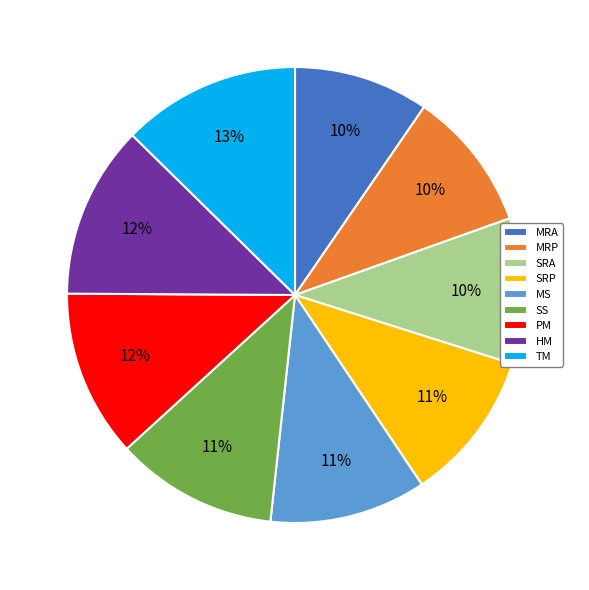

Is it true that TM is 13% of the pie?

True